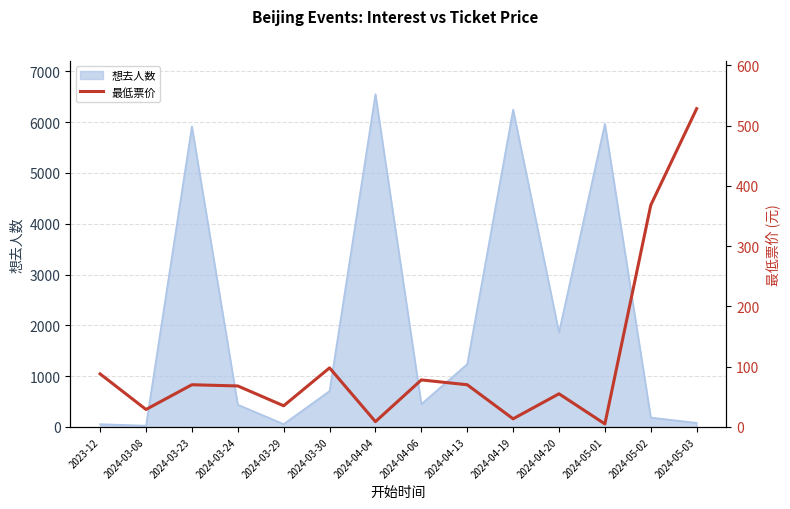

What is the sum of all values?

1514.4